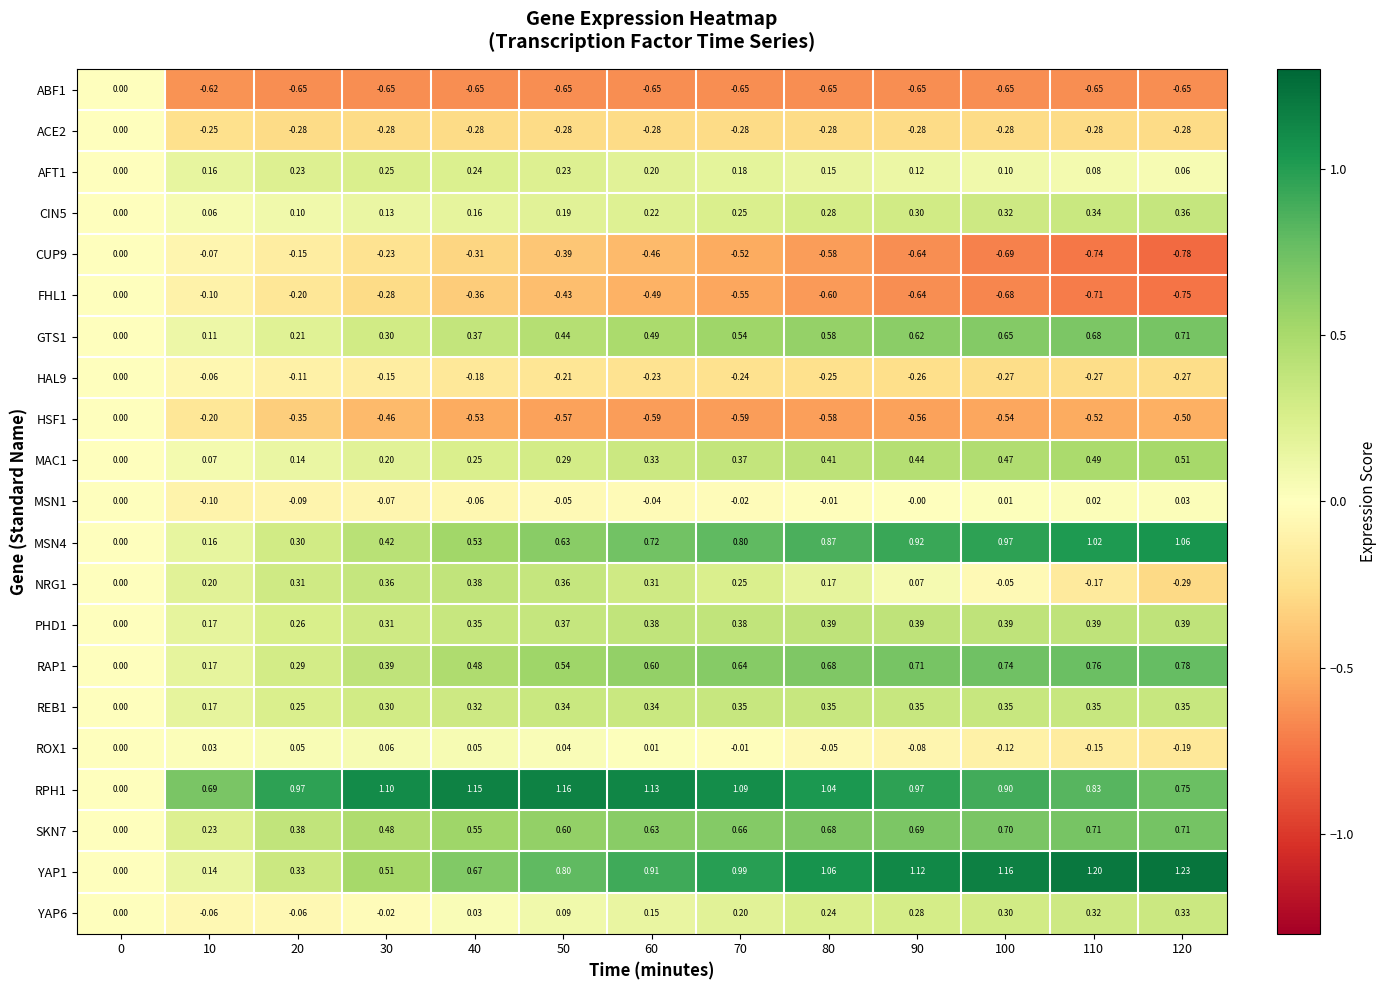

Is the value of AFT1 at 90 greater than the value of ROX1 at 120?

Yes